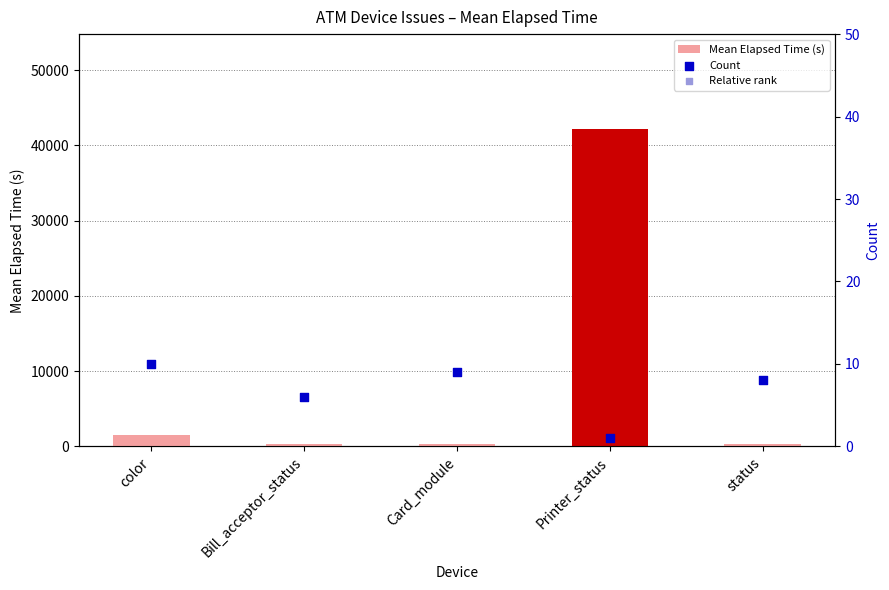

Is the value of Relative rank at color greater than the value of Mean Elapsed Time (s) at status?

Yes